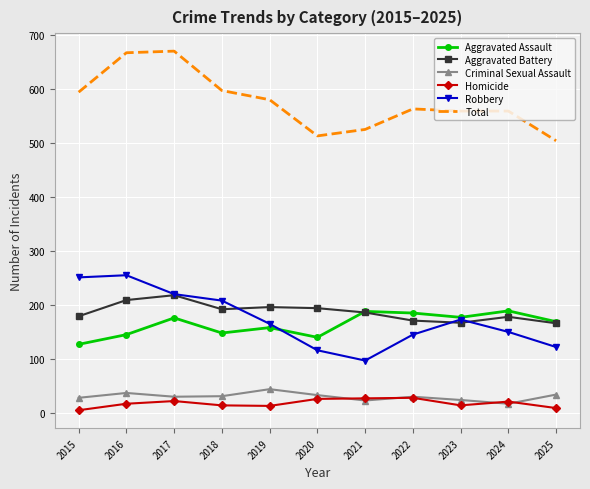

What is the total value across all series at 2023?

1120